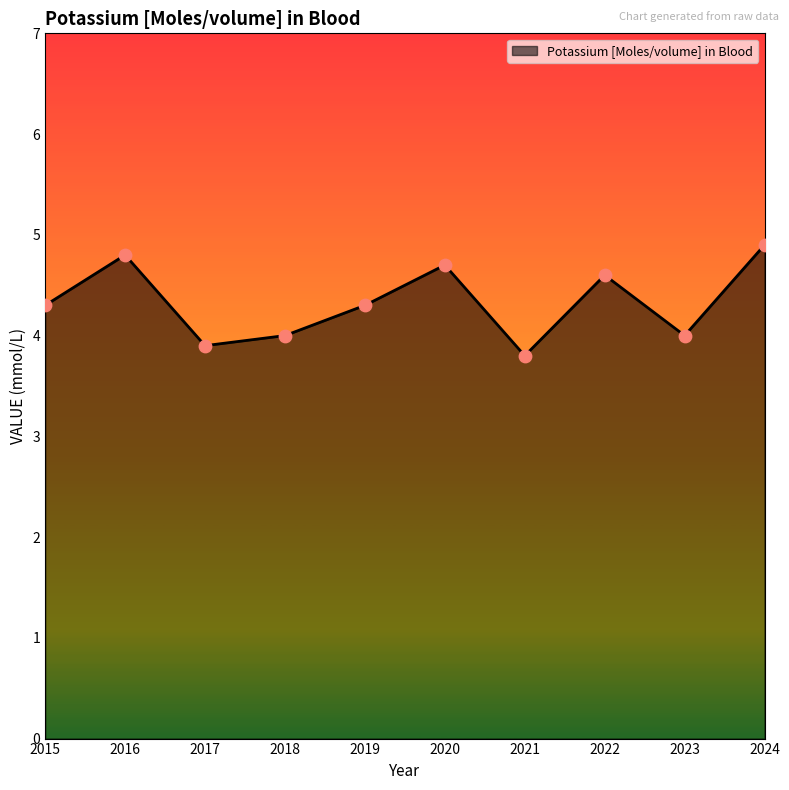

What is the ratio of the value at 2016 to the value at 2023?

1.2